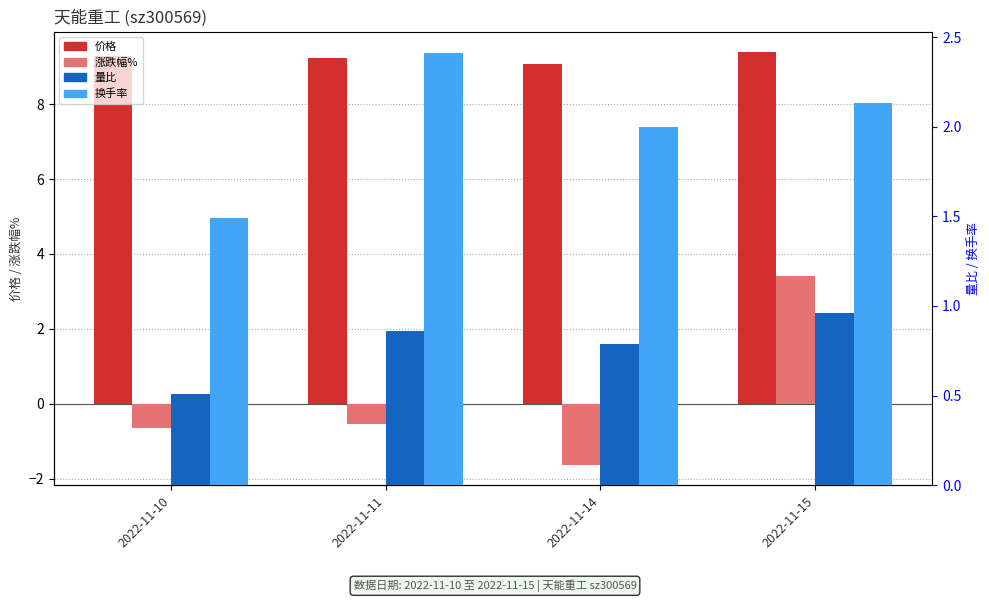

At which label is 涨跌幅% closest to 0?

2022-11-11